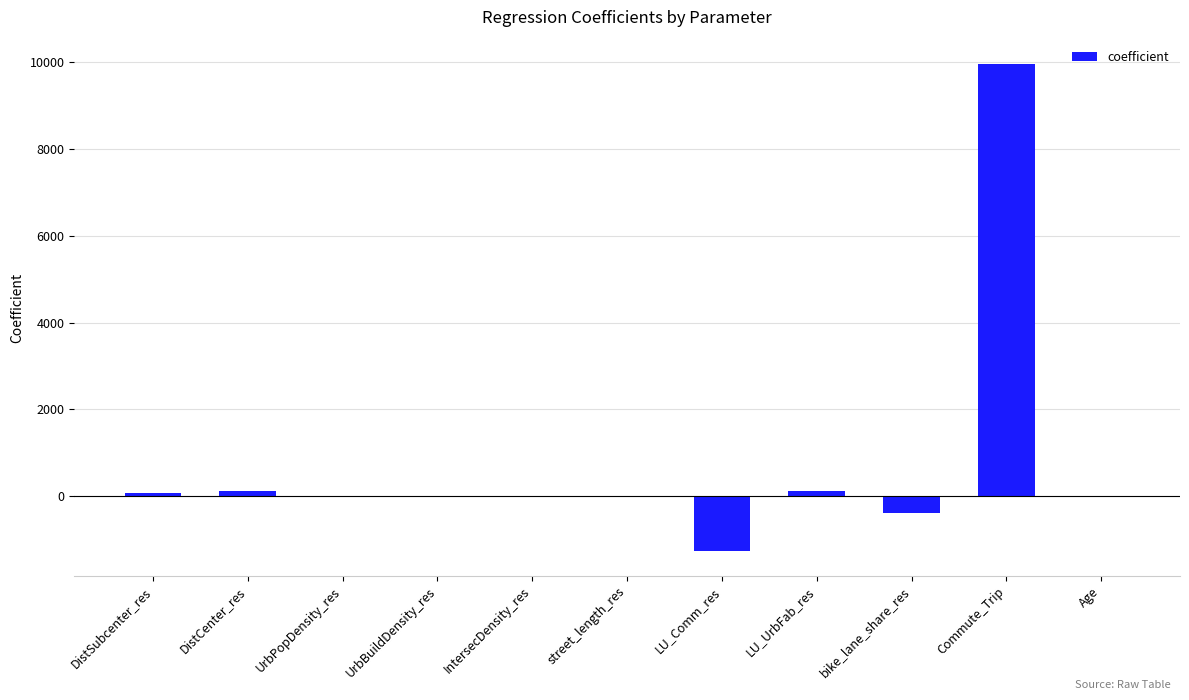

Are the bars horizontal?

No